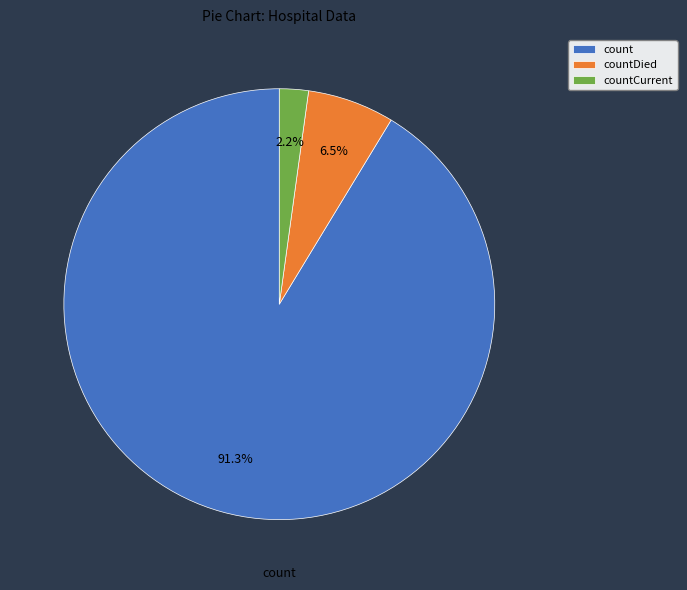

Does any single category account for the majority?

Yes